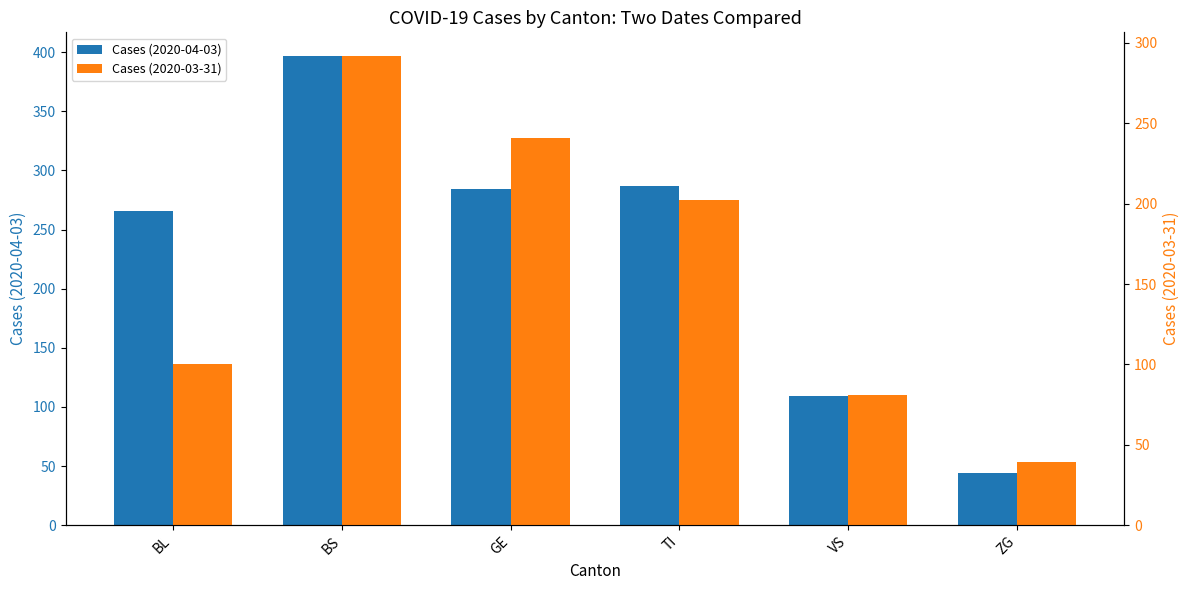

Is the value of Cases (2020-03-31) at VS greater than the value of Cases (2020-04-03) at TI?

No